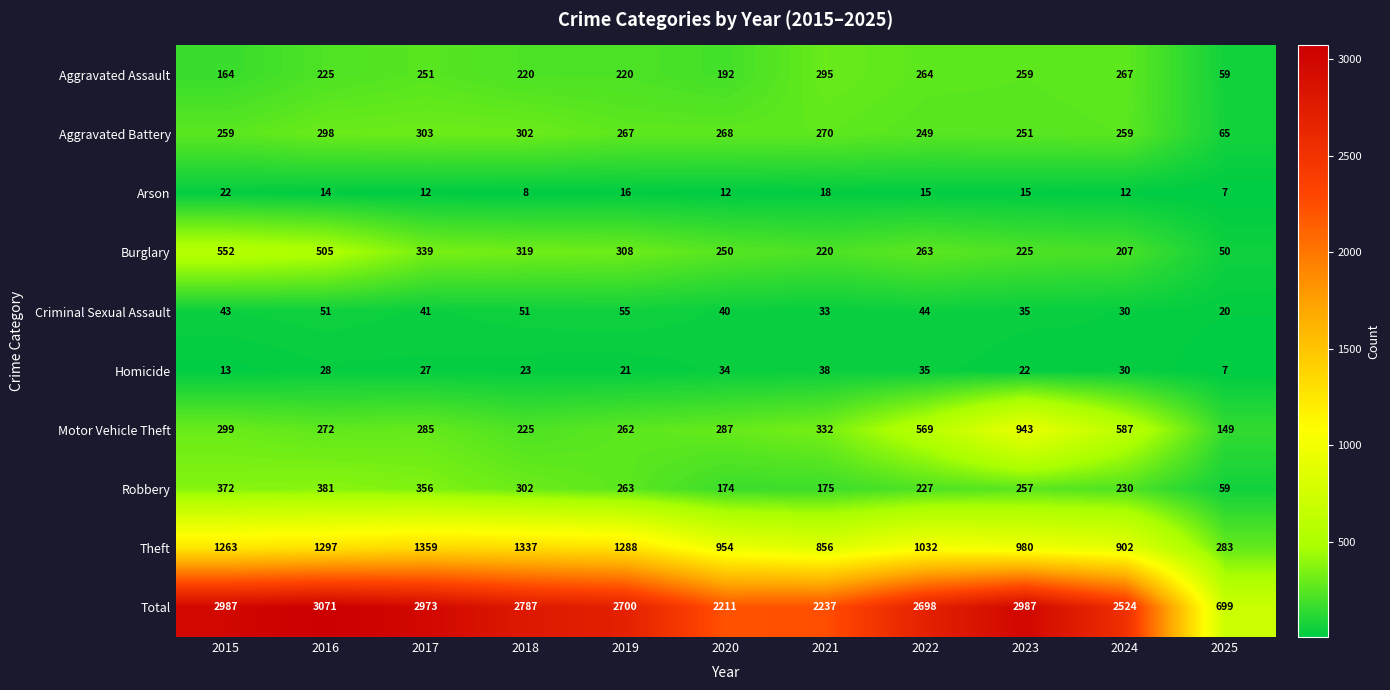

Count the number of data series in this chart.

10